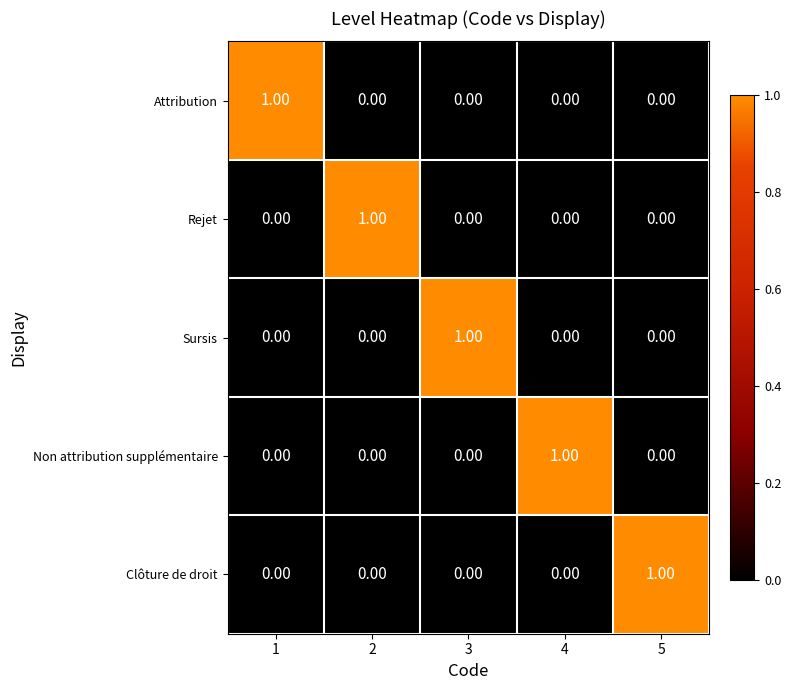

At how many categories does at least one series exceed 0?

5